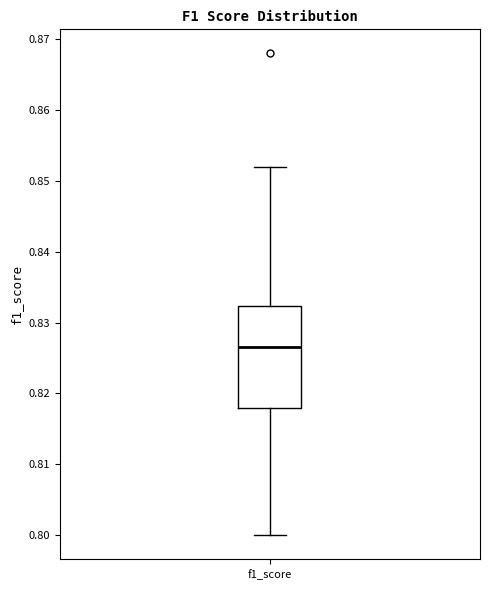

Where does the median line of the box for f1_score sit on the y-axis? The values are not printed on the chart, so give them approximately, as read against the axis.

0.827